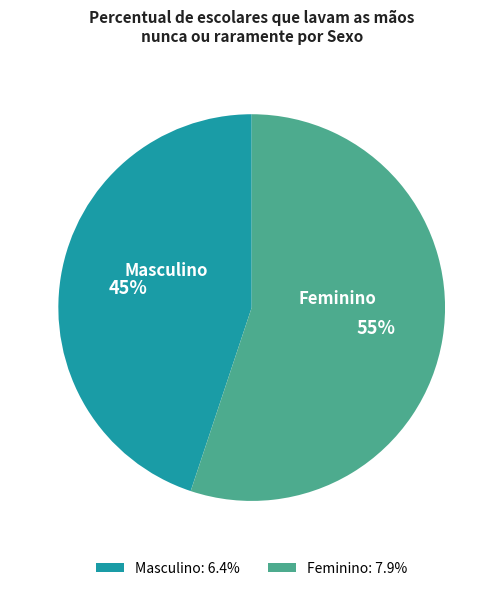

What percentage is the Feminino: 7.9% slice, to the nearest percent?

55%